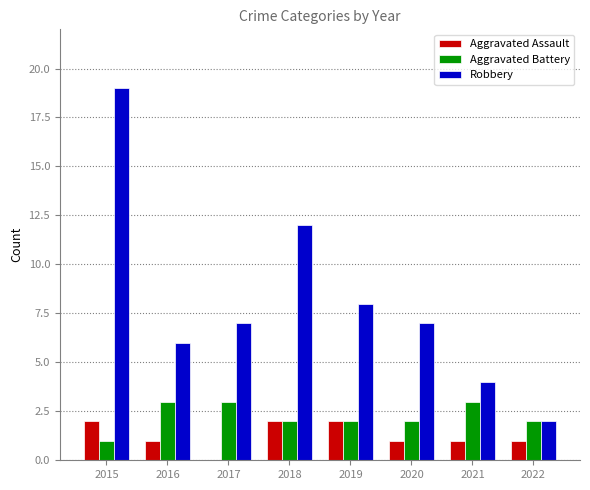

What is the average value of the Aggravated Assault series?

1